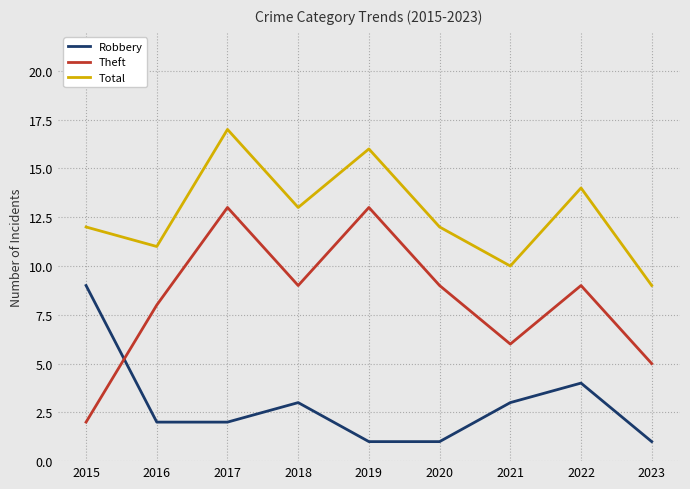

What are all the series names shown in the legend?

Robbery, Theft, Total